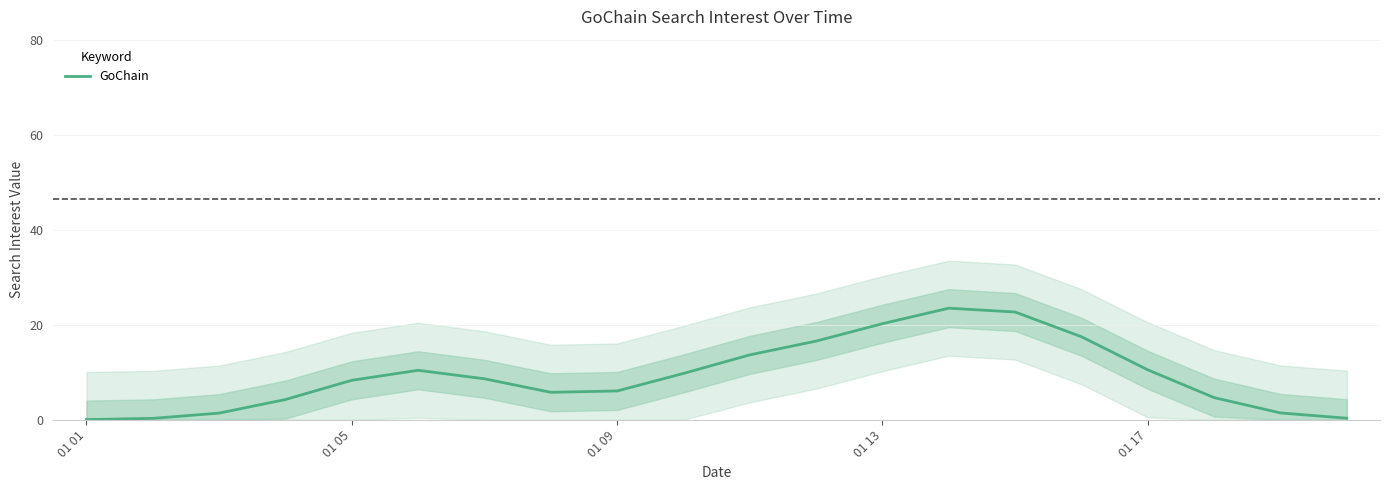

What is the difference between the maximum and minimum values?

23.4